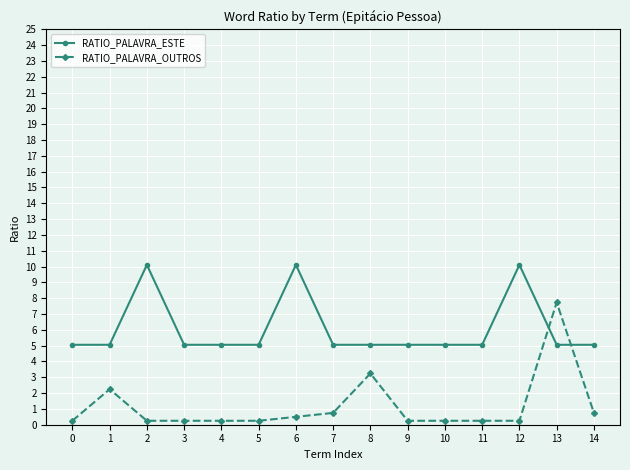

How many times do RATIO_PALAVRA_ESTE and RATIO_PALAVRA_OUTROS cross each other?

2